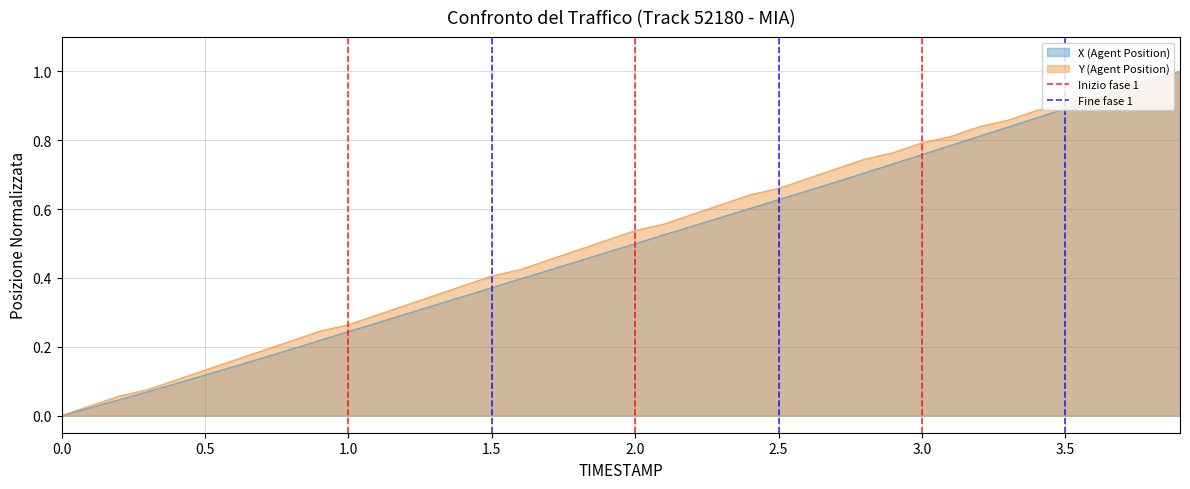

True or false: X (Agent Position) has a value of 0.9 at 3.5.

True